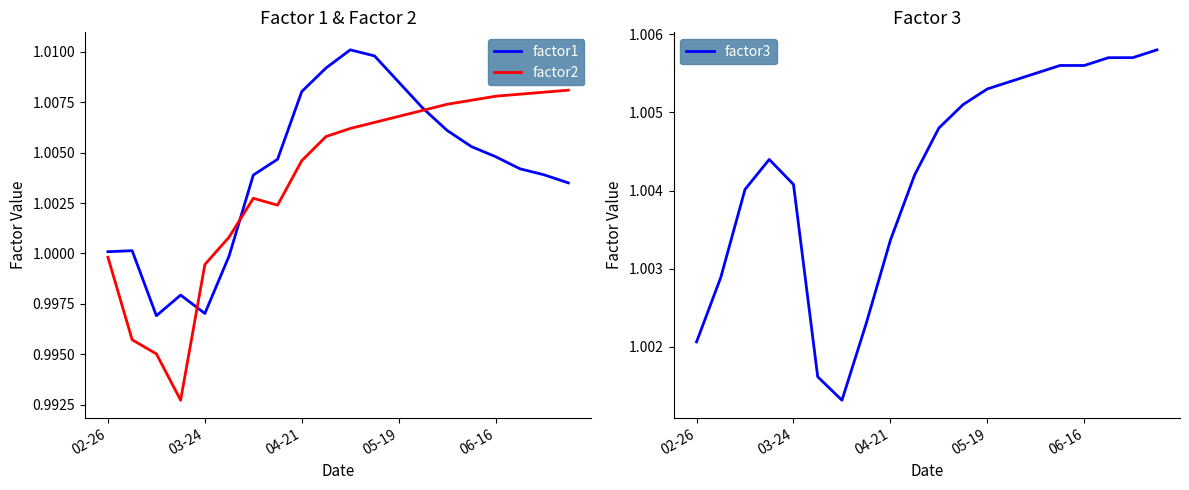

What is the highest value of the factor1 series?

1.0